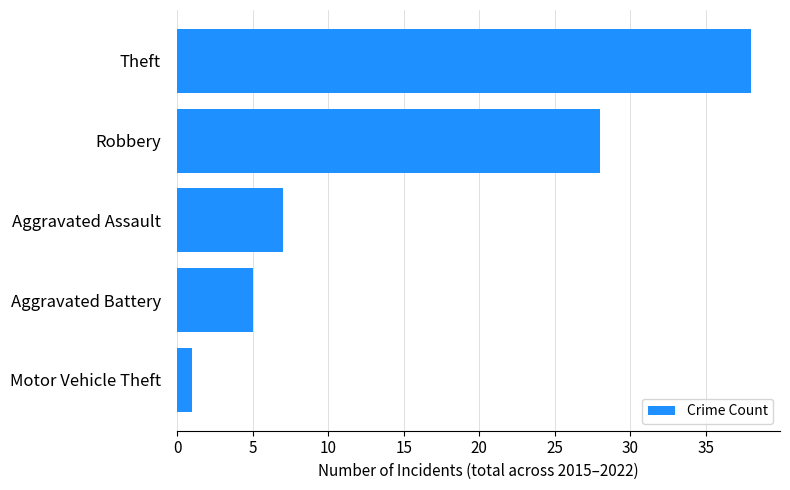

How many bars are there in total?

5